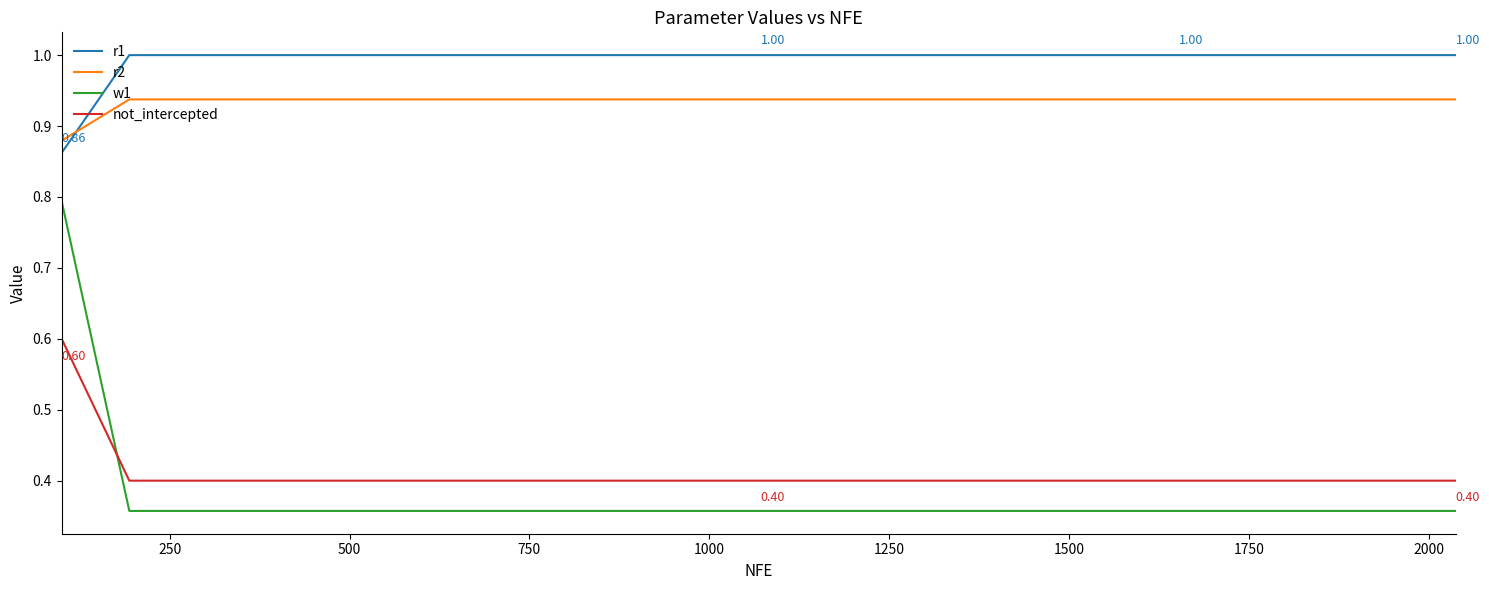

After their last crossing, which series has the higher values: w1 or not_intercepted?

not_intercepted